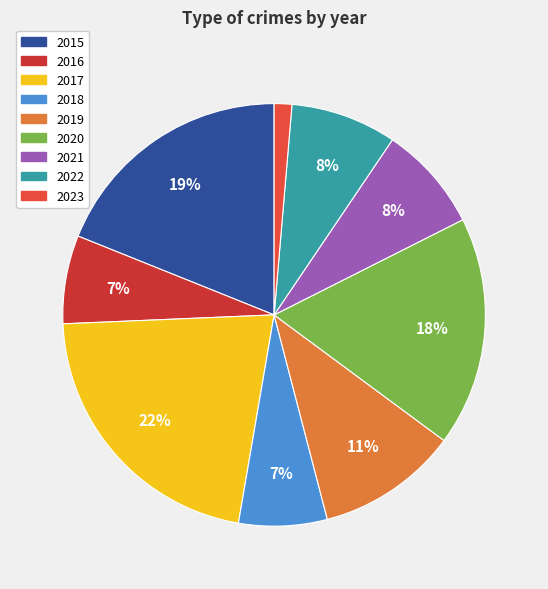

The 2020 slice represents 18% of the pie. True or false?

True